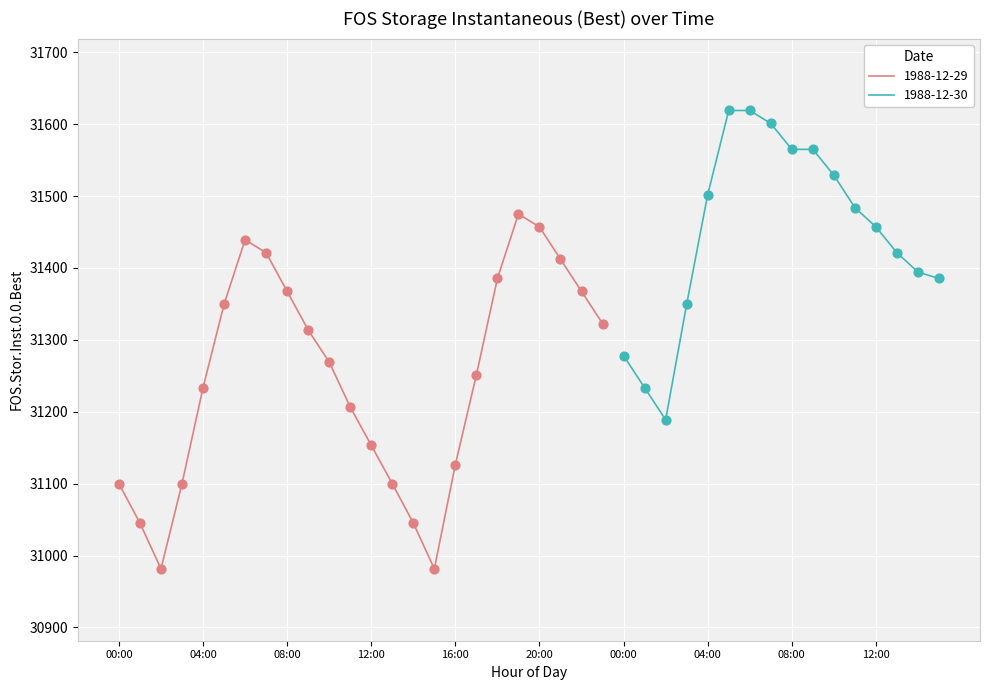

Approximately how many times larger is the value at 08:00 compared to 06:00?

1.0